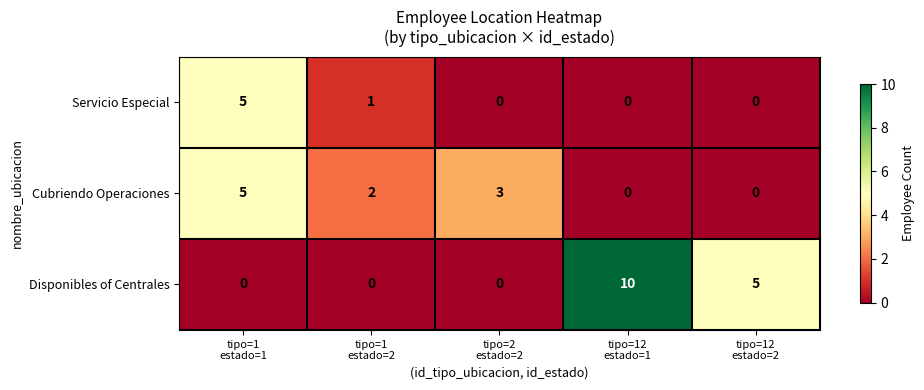

What is the difference between the maximum and minimum values in the Servicio Especial series?

5